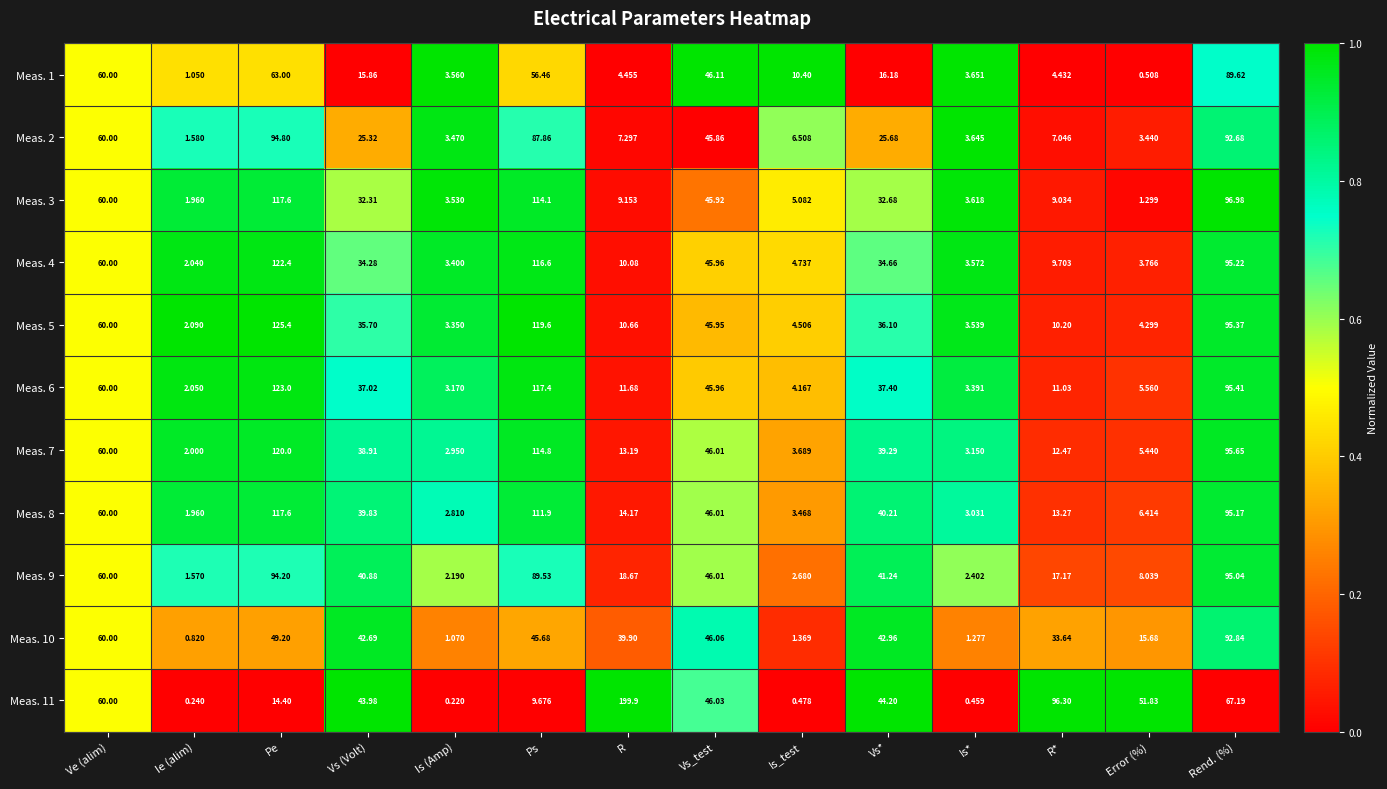

At which label does Meas. 6 first exceed 37?

Ve (alim)